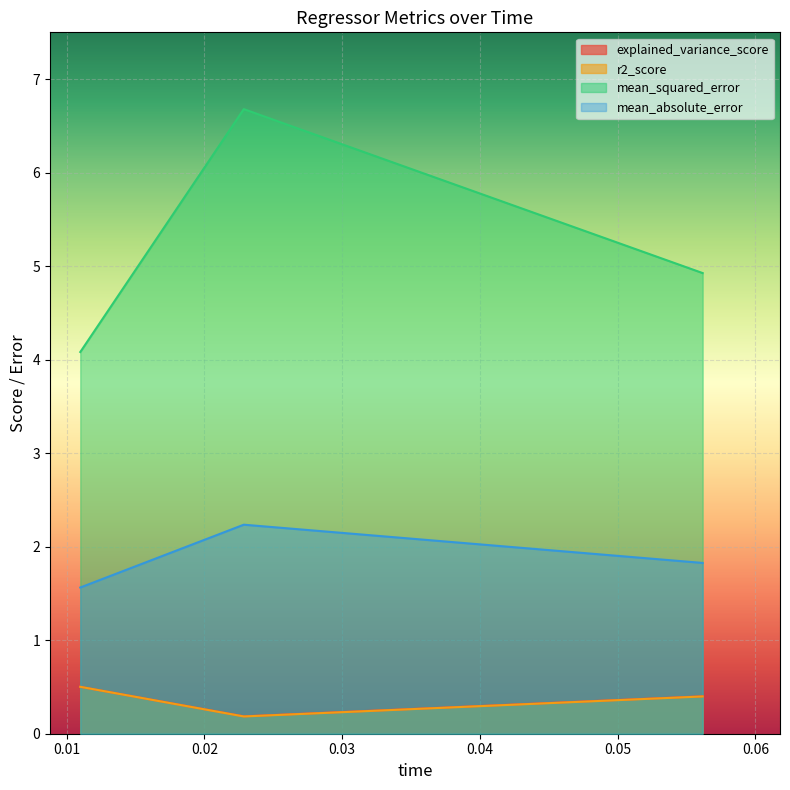

How many mean_absolute_error values are between 1 and 2?

2